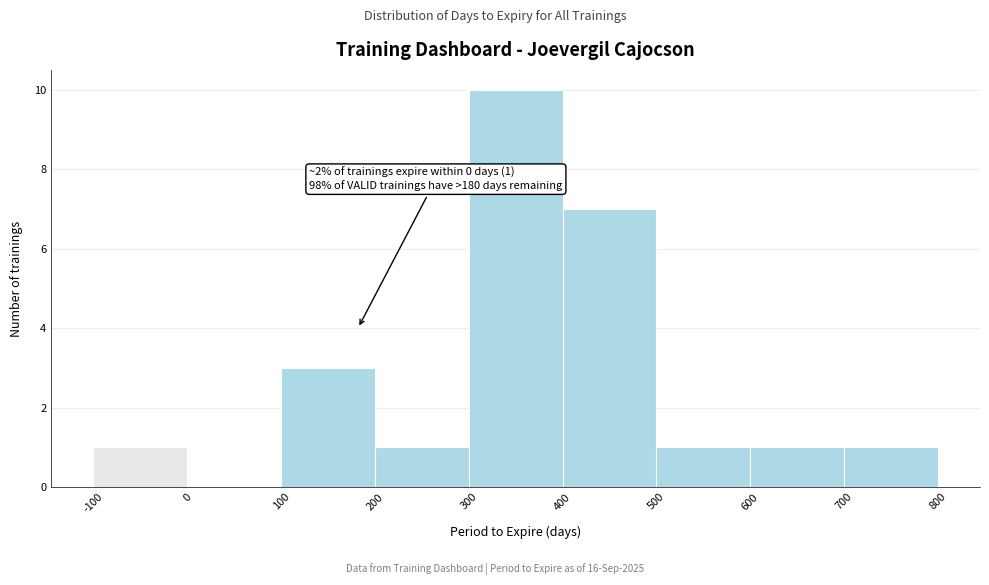

Which range on the x-axis has the tallest bar?

300 to 400